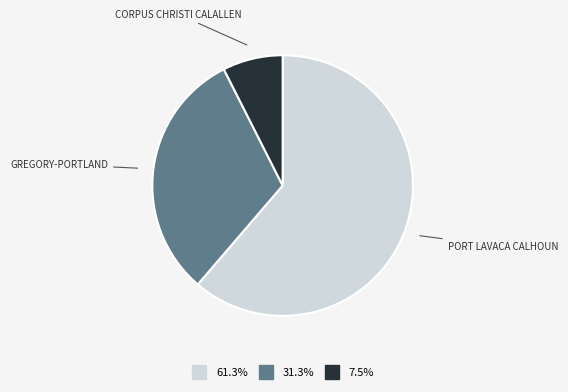

Does any single category account for the majority?

Yes